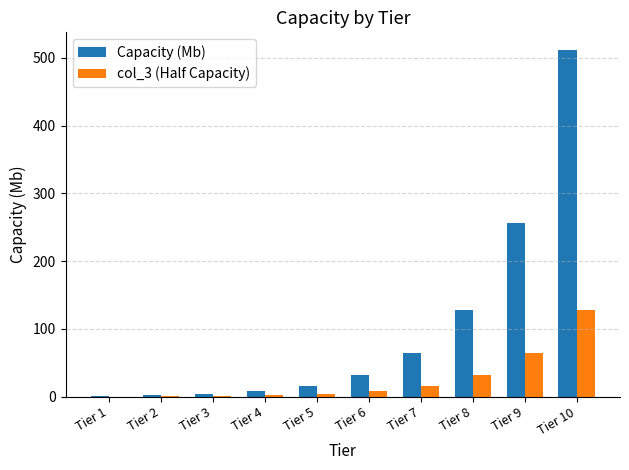

How many groups of bars are there?

10